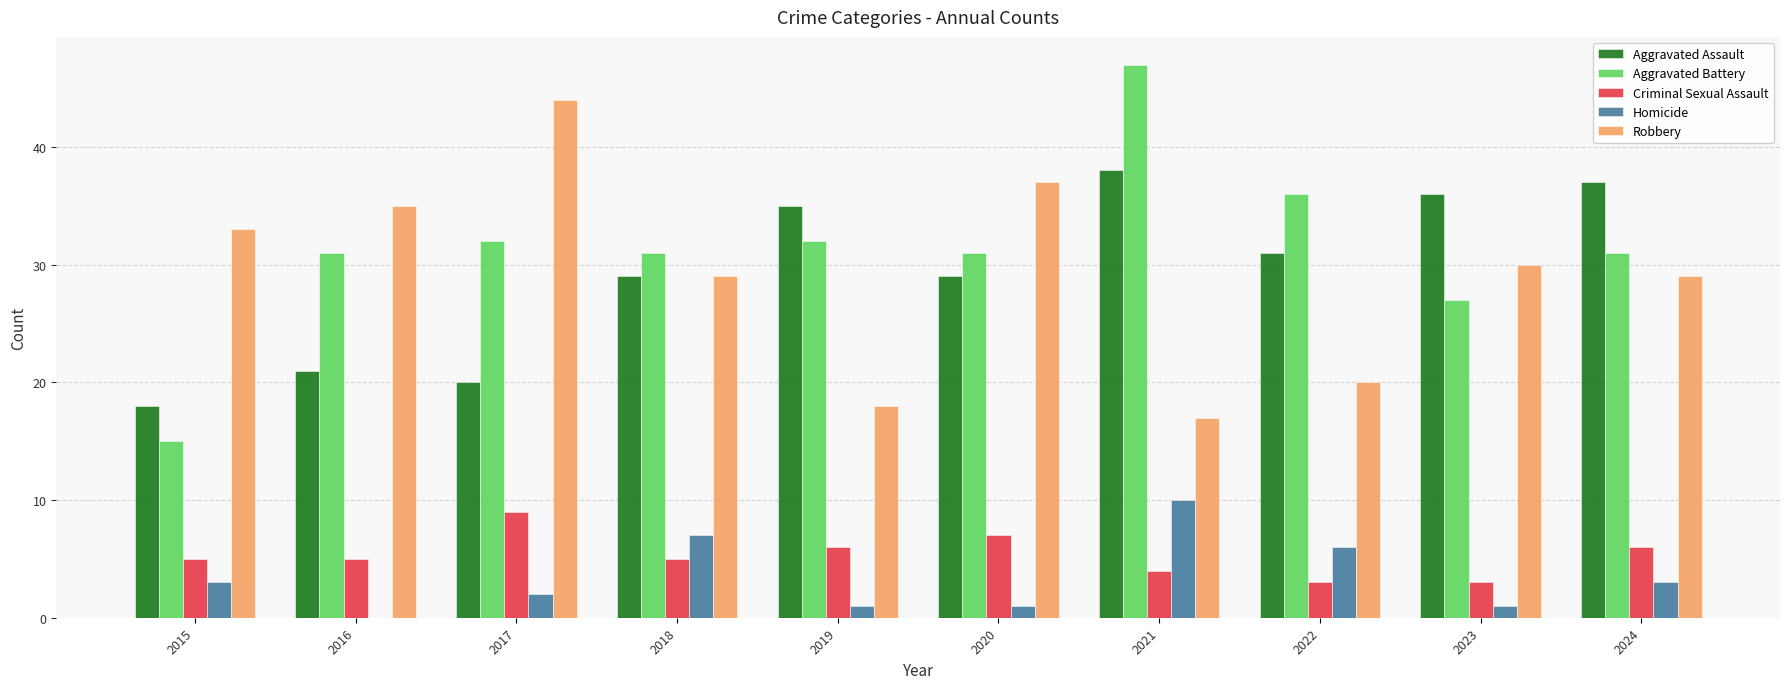

What is the sum of the Homicide values at 2018 and 2017?

9